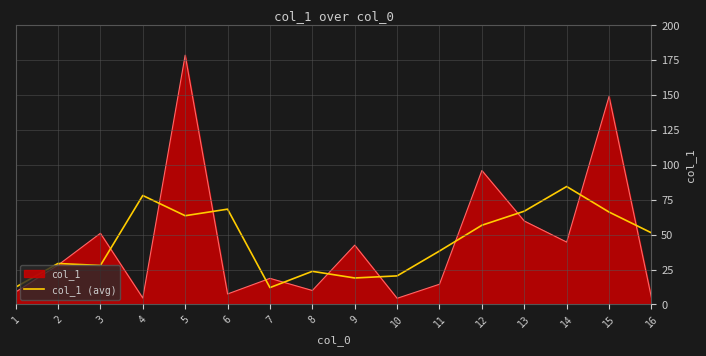

Which series has the widest spread of values?

col_1